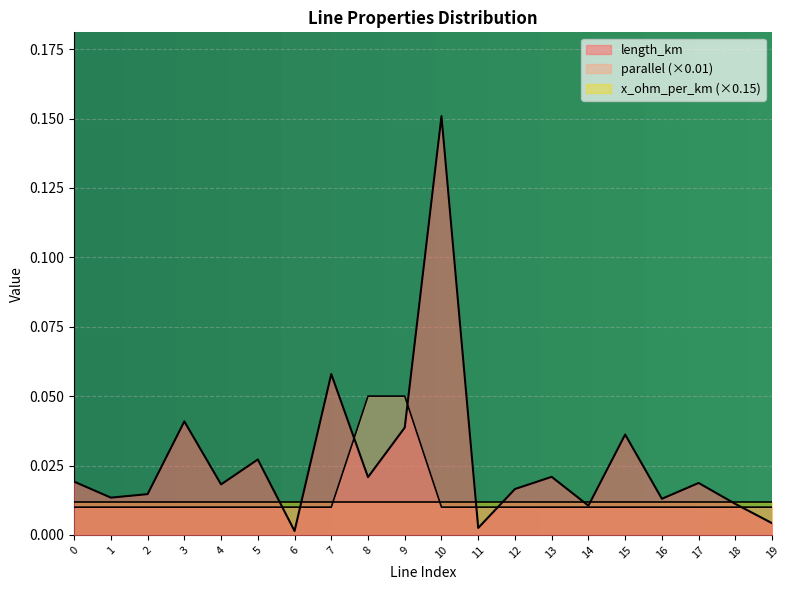

At how many categories does at least one series exceed 0?

20